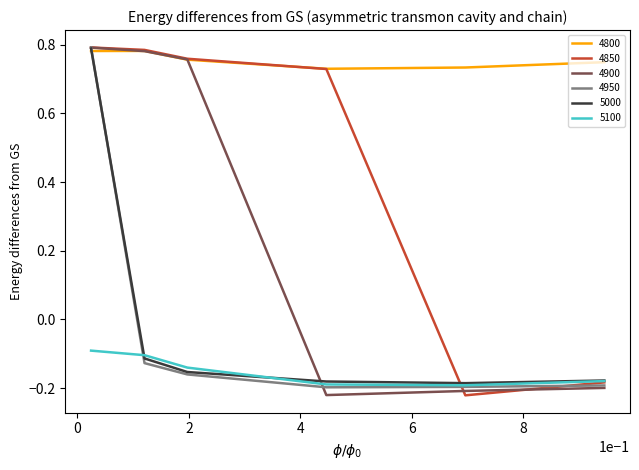

What is the difference between the maximum and second lowest values in the 5100 series?

0.1